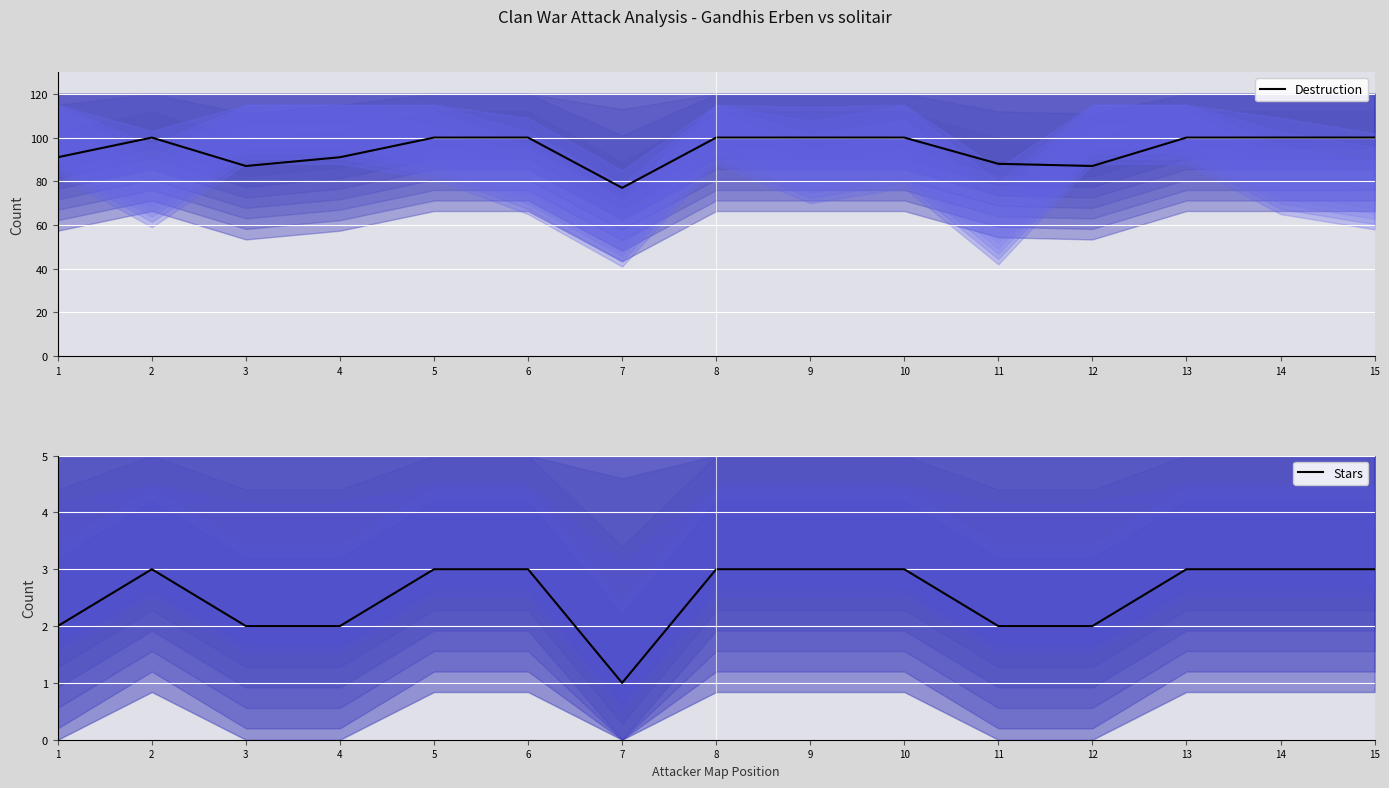

At how many categories does at least one series exceed 24?

15